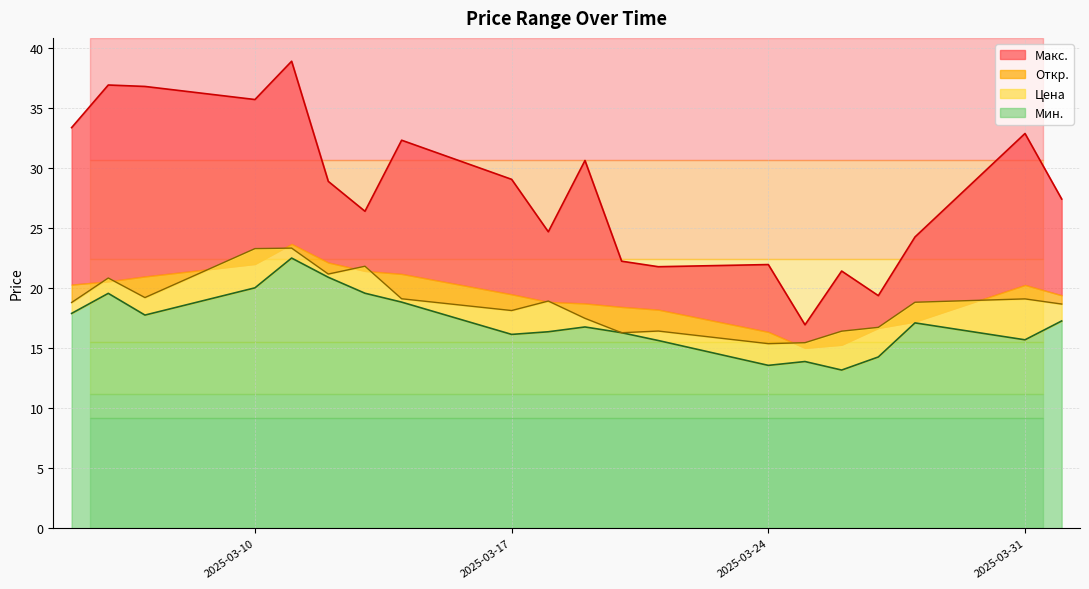

What is the difference between the maximum and minimum values in the Цена series?

8.0